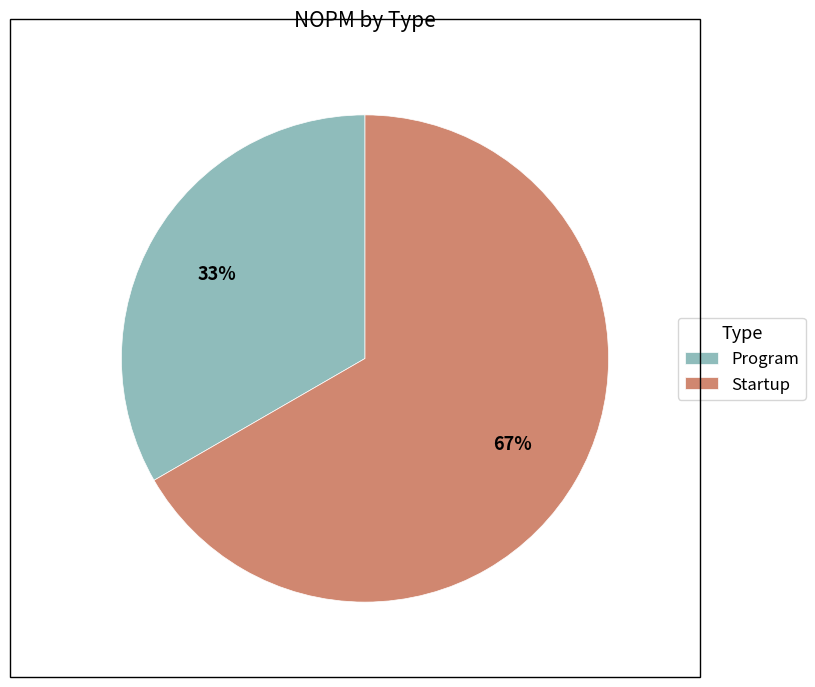

To the nearest percent, what is the combined percentage of Program and Startup?

100%